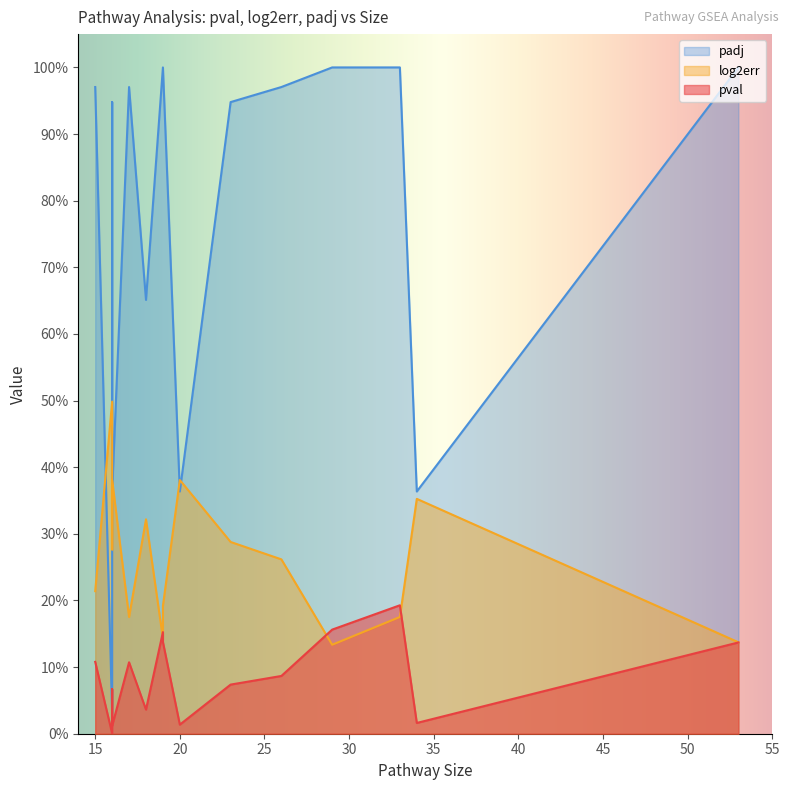

True or false: padj and pval cross at least once.

False